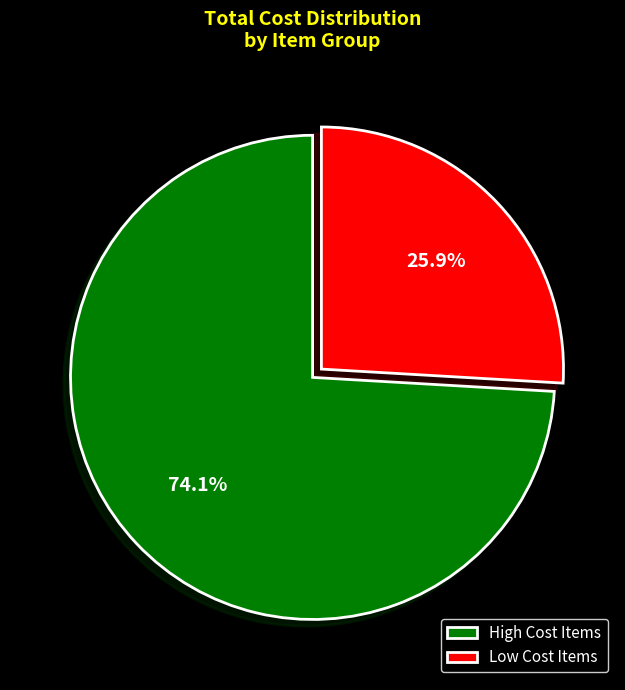

Count the number of slices in the pie.

2